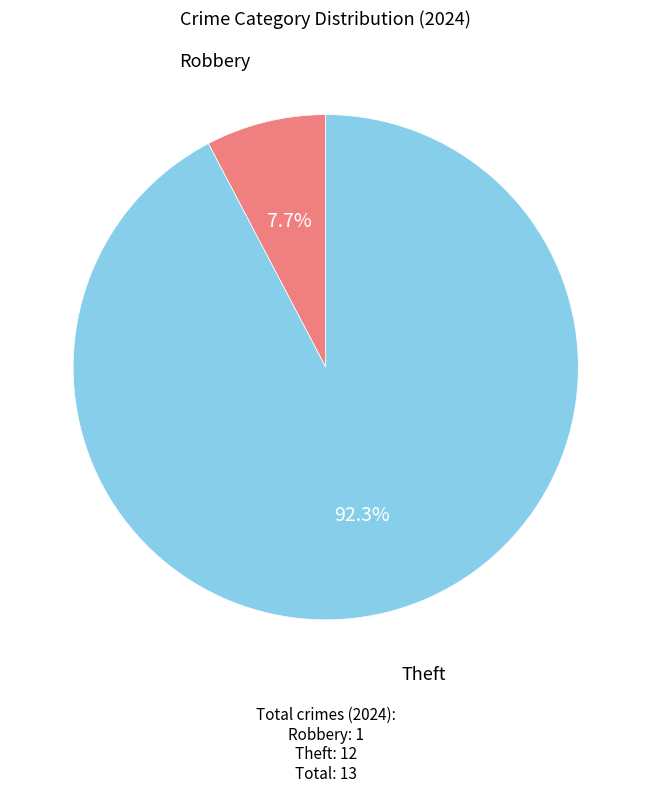

To the nearest percent, what is the difference between the largest and smallest slice percentages?

85%